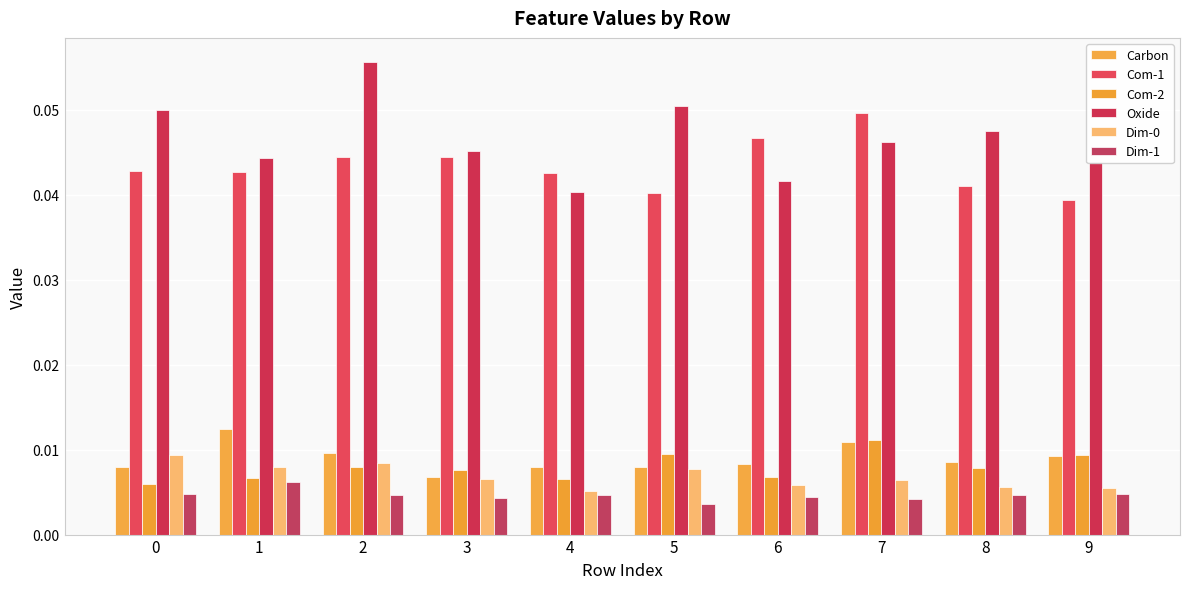

How many bars are there in each group?

6